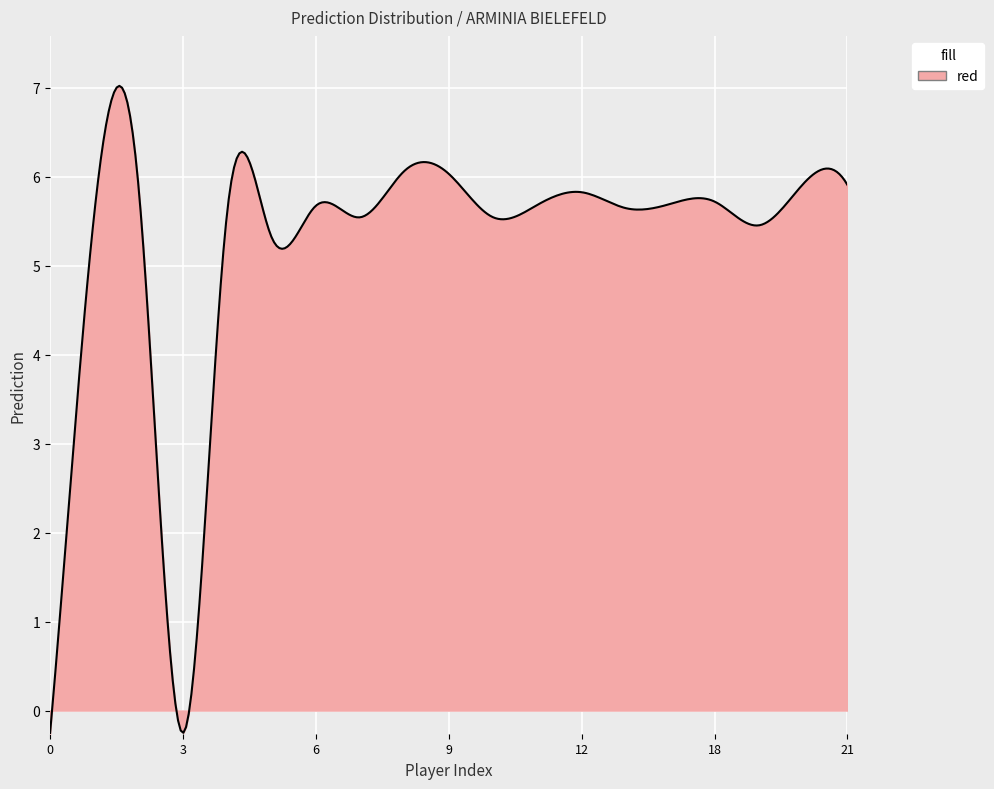

What is the difference between the maximum and minimum values?

7.3